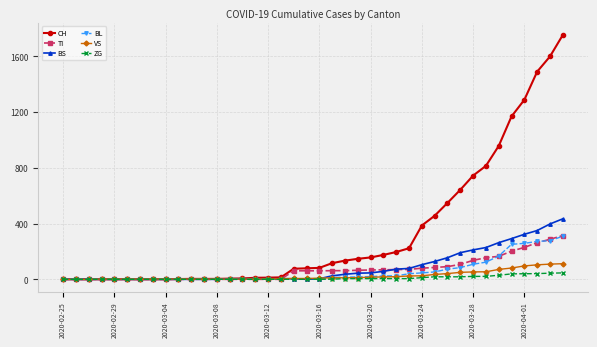

Which series has the largest total across all categories?

CH